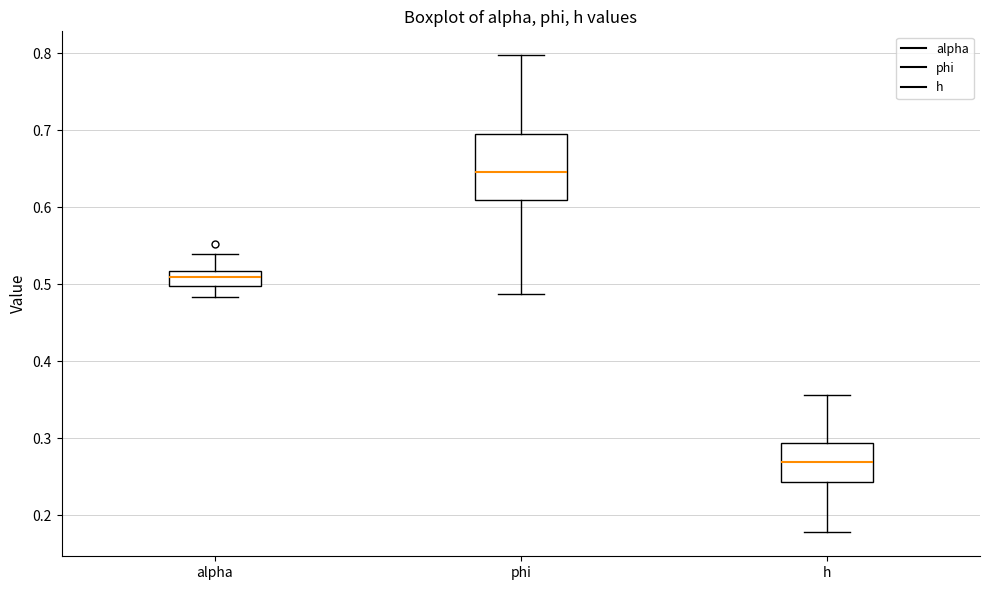

Reading left to right, read every box against the y-axis: the position of its median line, the range the box covers, and the ends of its whiskers. The values are not printed on the chart, so give them approximately, as read against the axis.

alpha: median 0.51, box 0.50 to 0.52, whiskers 0.48 to 0.54
phi: median 0.65, box 0.61 to 0.70, whiskers 0.49 to 0.80
h: median 0.27, box 0.24 to 0.29, whiskers 0.18 to 0.36